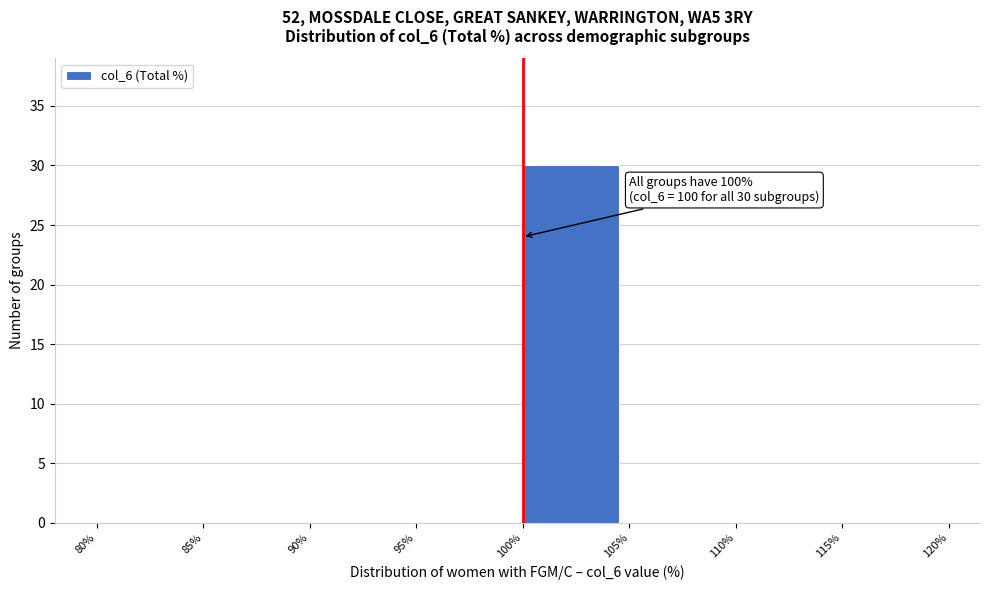

Over which range of the x-axis is the bar tallest?

100% to 105%